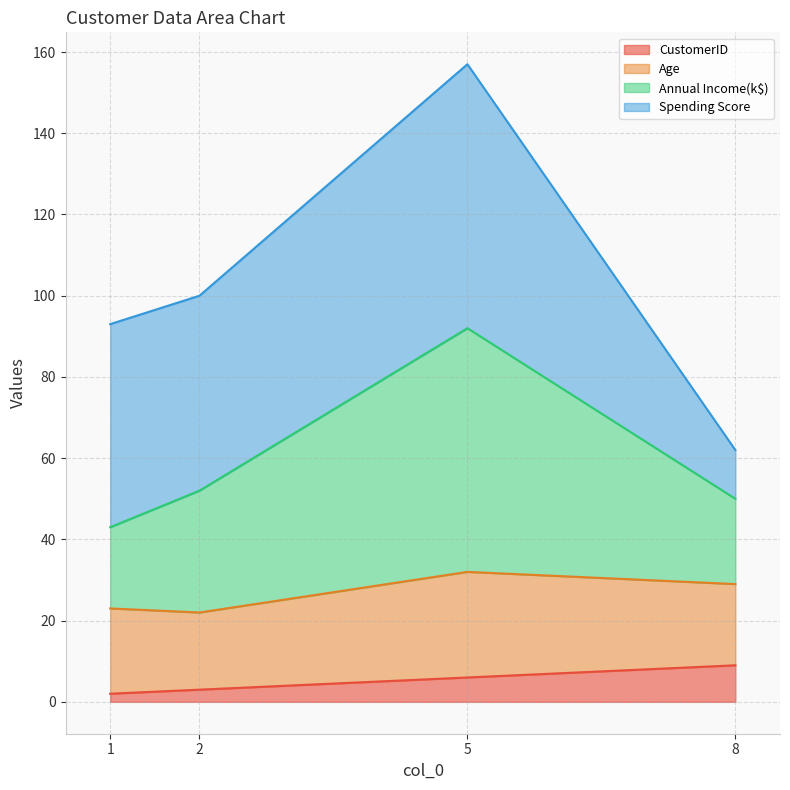

True or false: Annual Income(k$) and CustomerID intersect in this chart.

False